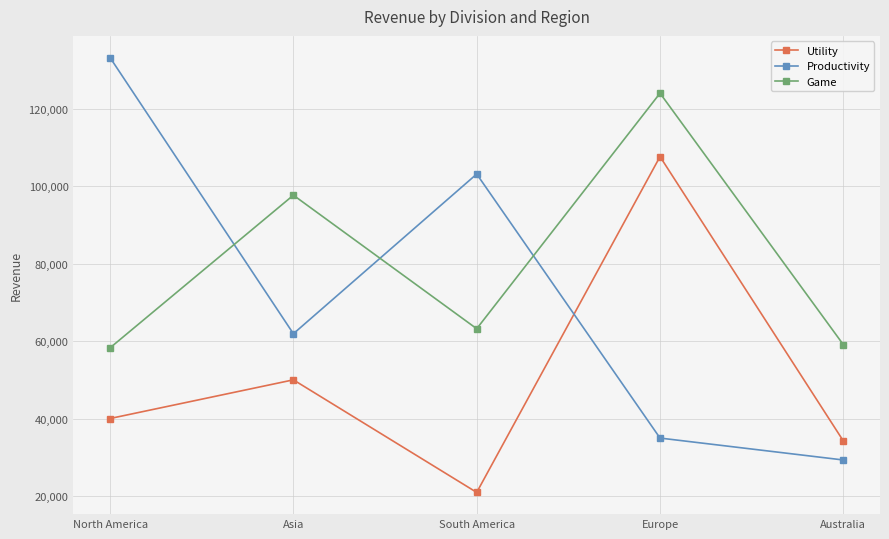

Which series changed the most between Europe and Australia?

Utility